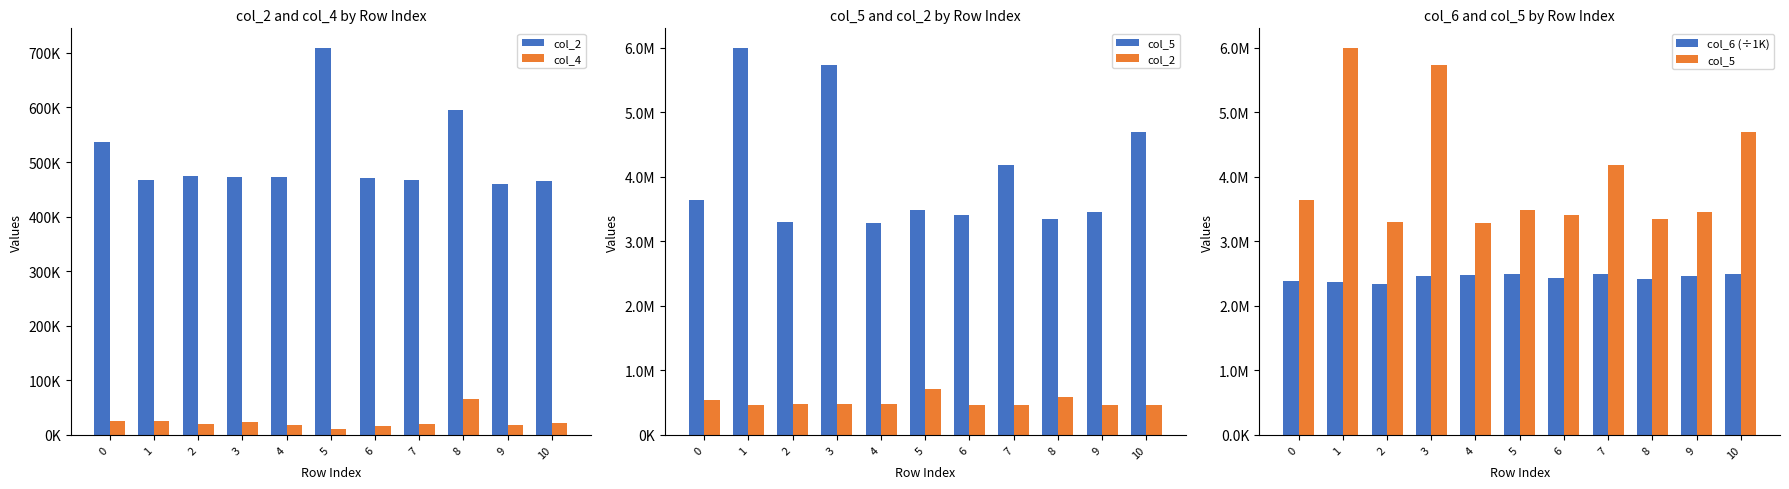

The value of col_4 at 10 is 14833.4. True or false?

False